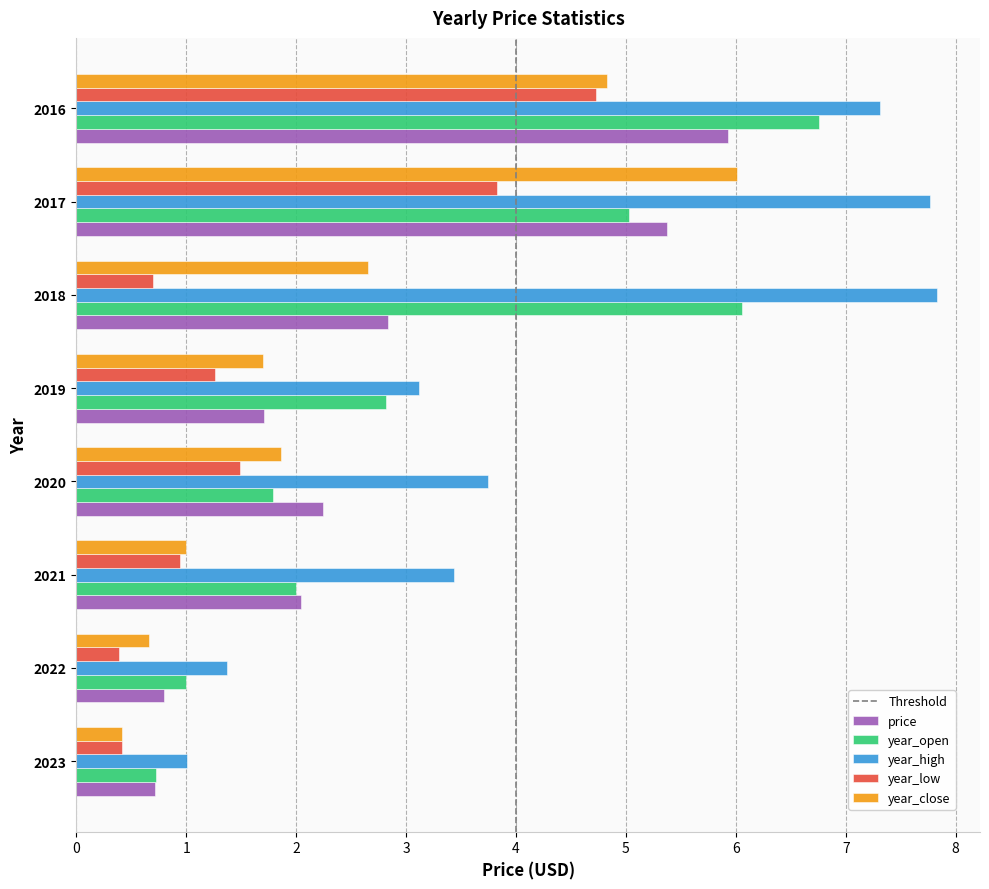

What is the difference between the year_low values at 2017 and 2020?

2.3